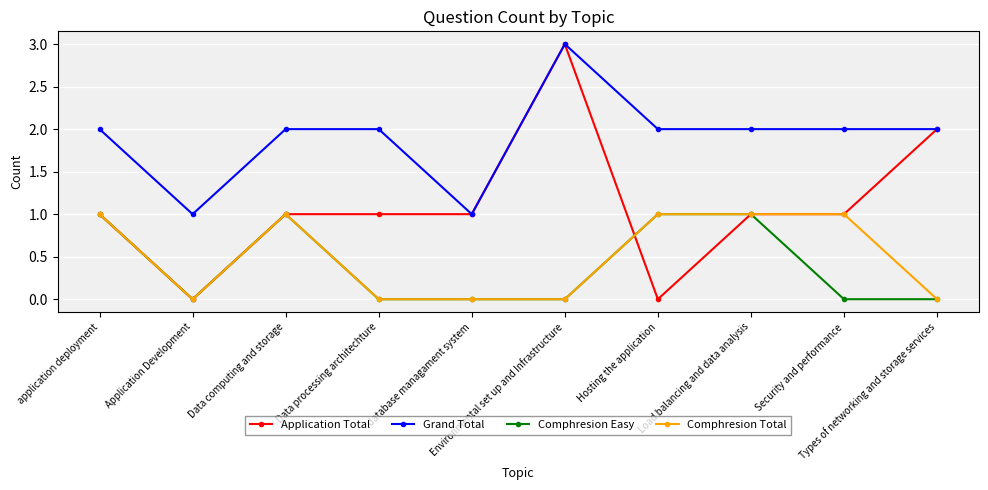

Reading right to left, transcribe all the data shown in this chart.

Application Total: 2	1	1	0	3	1	1	1	0	1
Grand Total: 2	2	2	2	3	1	2	2	1	2
Comphresion Easy: 0	0	1	1	0	0	0	1	0	1
Comphresion Total: 0	1	1	1	0	0	0	1	0	1